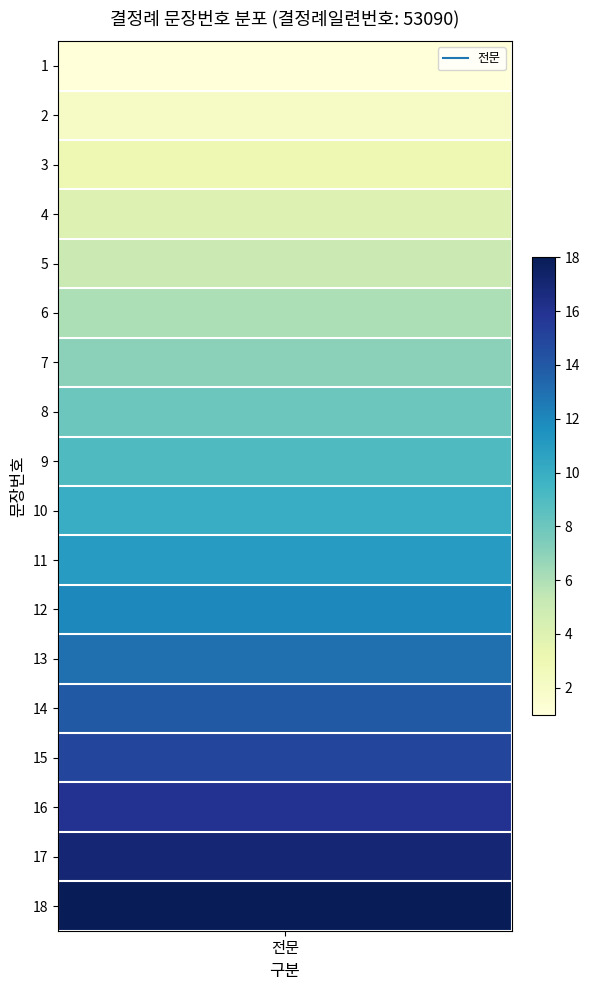

The value at 12 is 3. True or false?

False